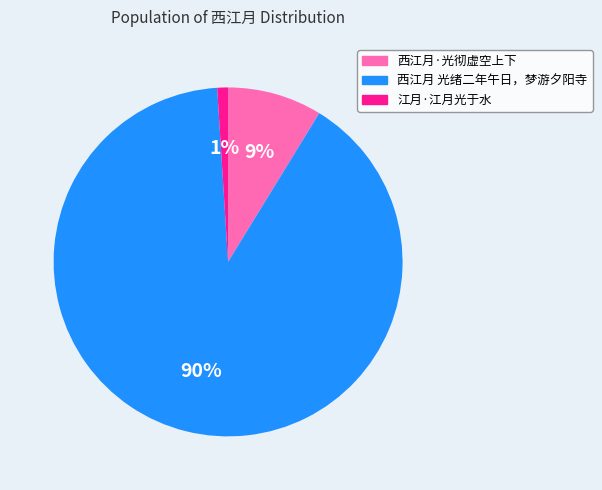

Rank the categories by value from lowest to highest.

江月·江月光于水, 西江月·光彻虚空上下, 西江月 光绪二年午日，梦游夕阳寺